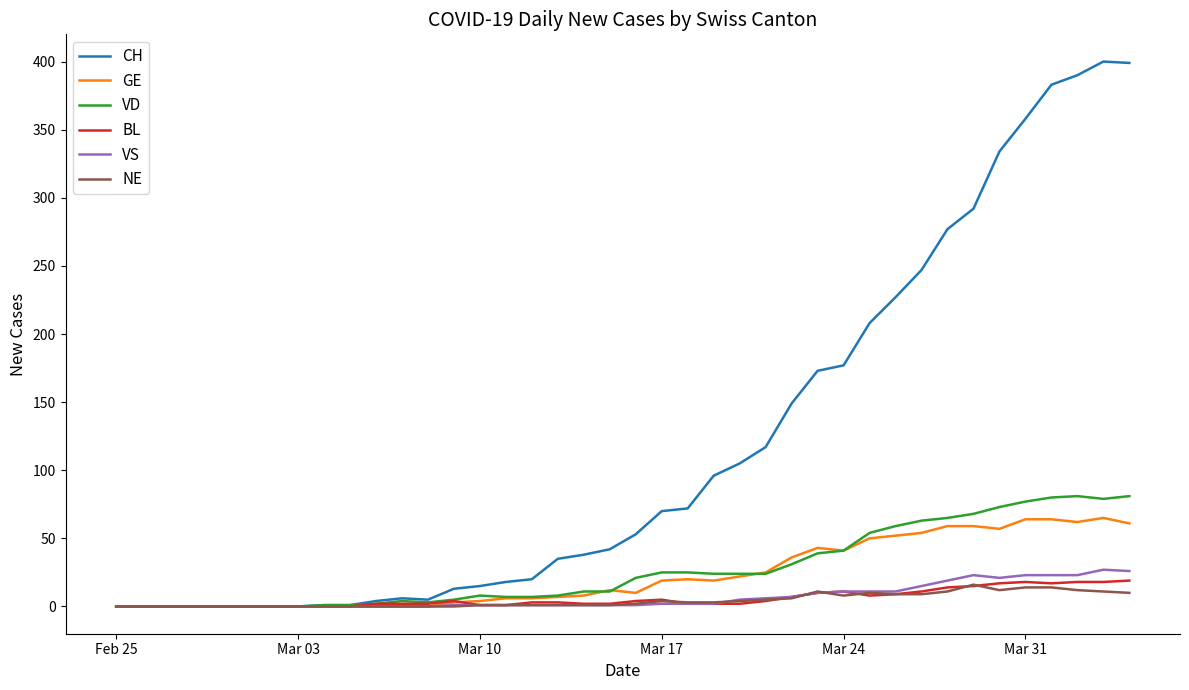

What is the maximum value shown in the chart?

400